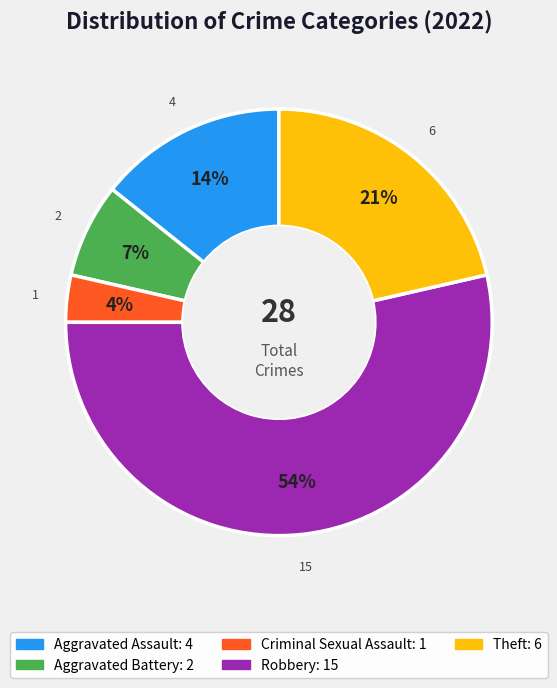

The Theft slice represents 31% of the pie. True or false?

False